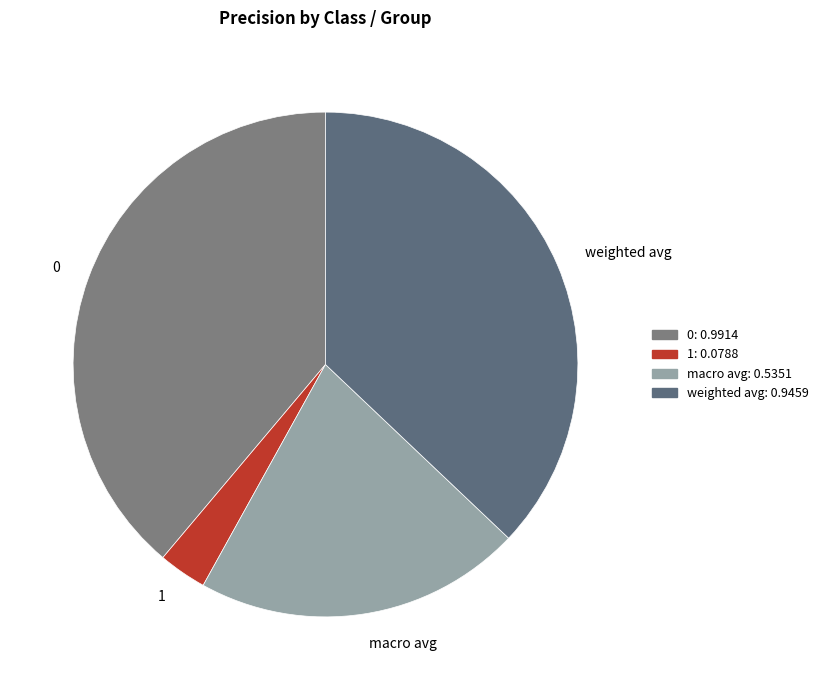

Combined, do macro avg and weighted avg account for over 50%?

Yes